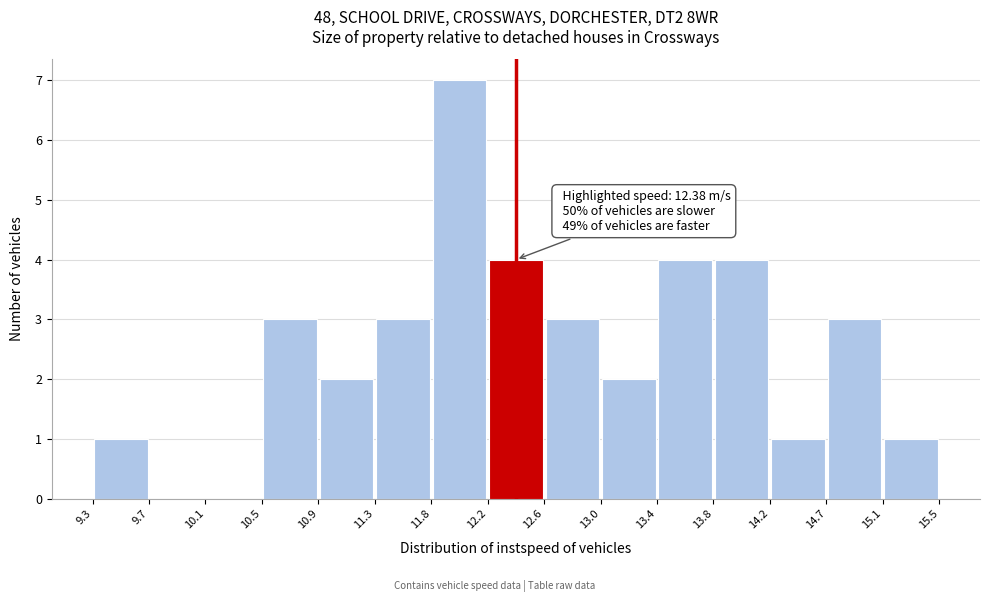

Over which range of the x-axis is the bar tallest?

11.8 to 12.2